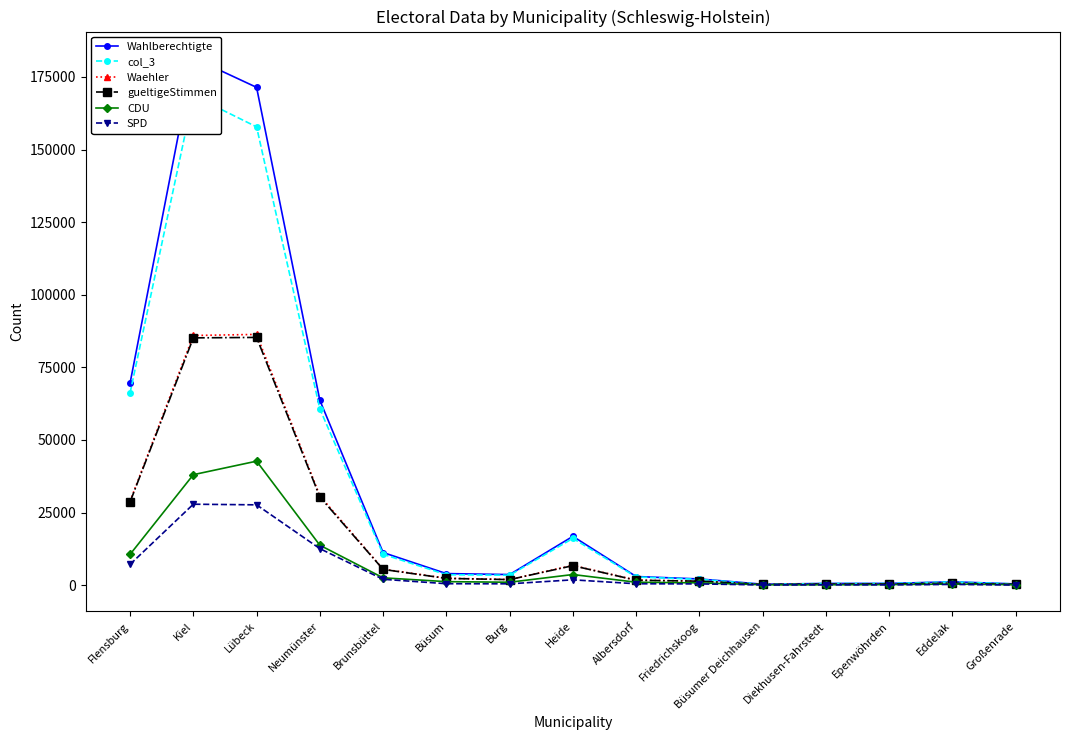

Does the chart have visible grid lines?

No